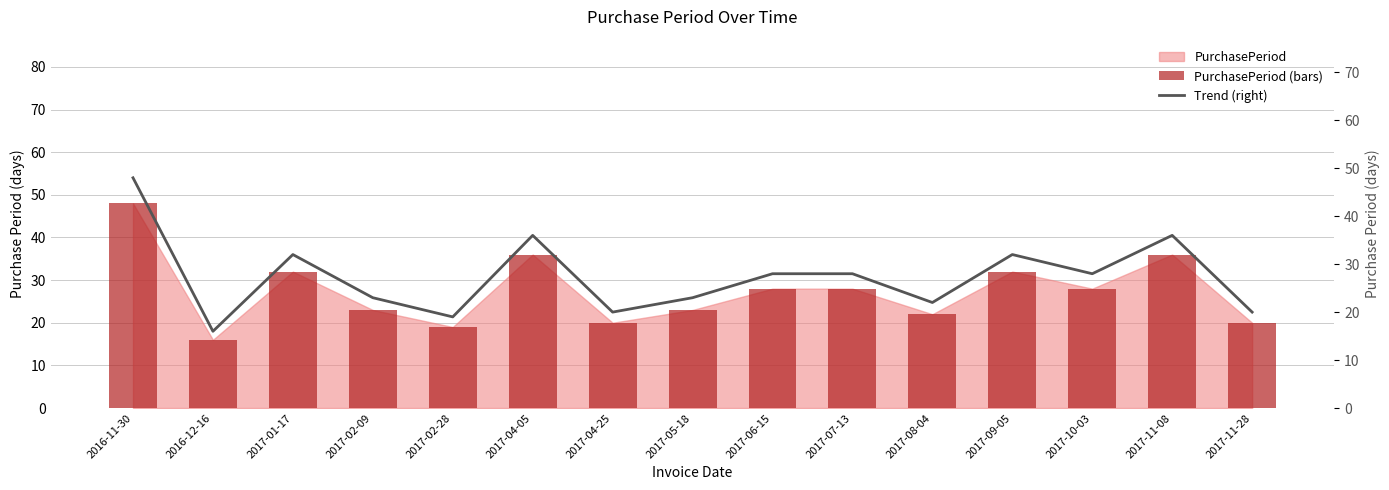

Does the chart contain any negative values?

No